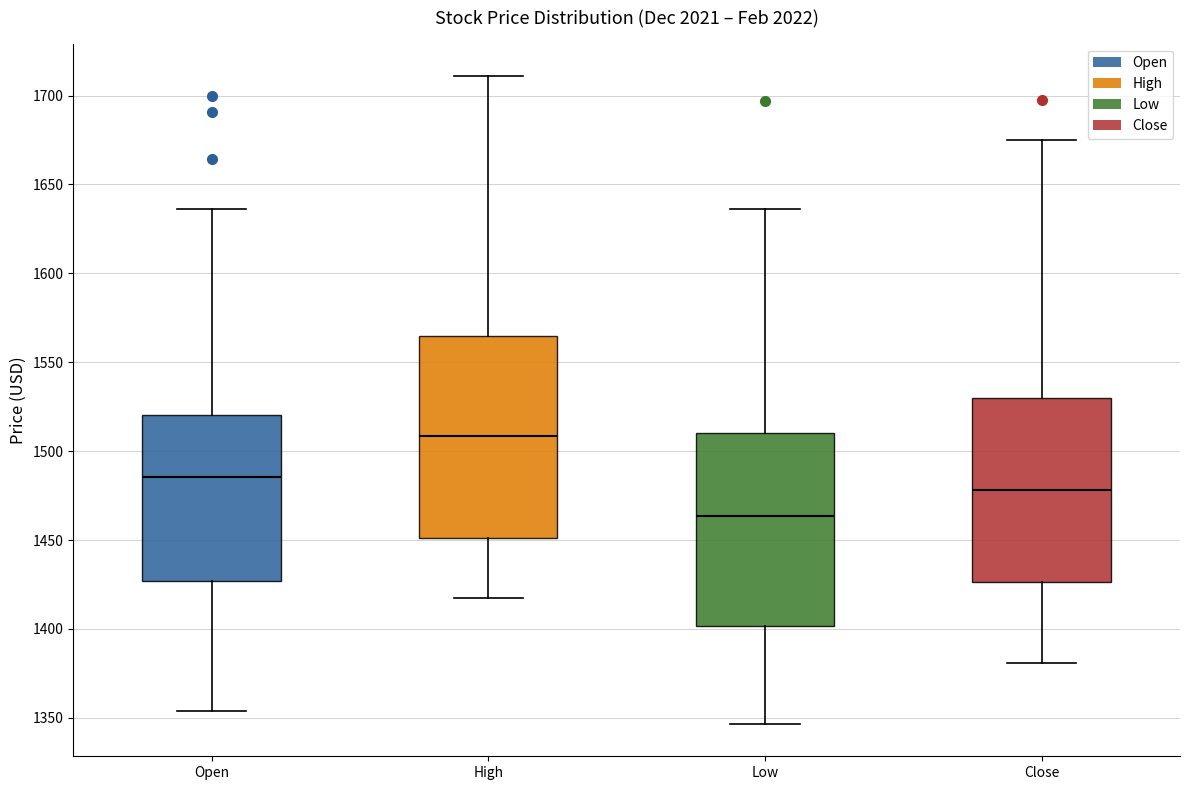

Where does the upper whisker of the box for Open end on the y-axis? The values are not printed on the chart, so give them approximately, as read against the axis.

1635